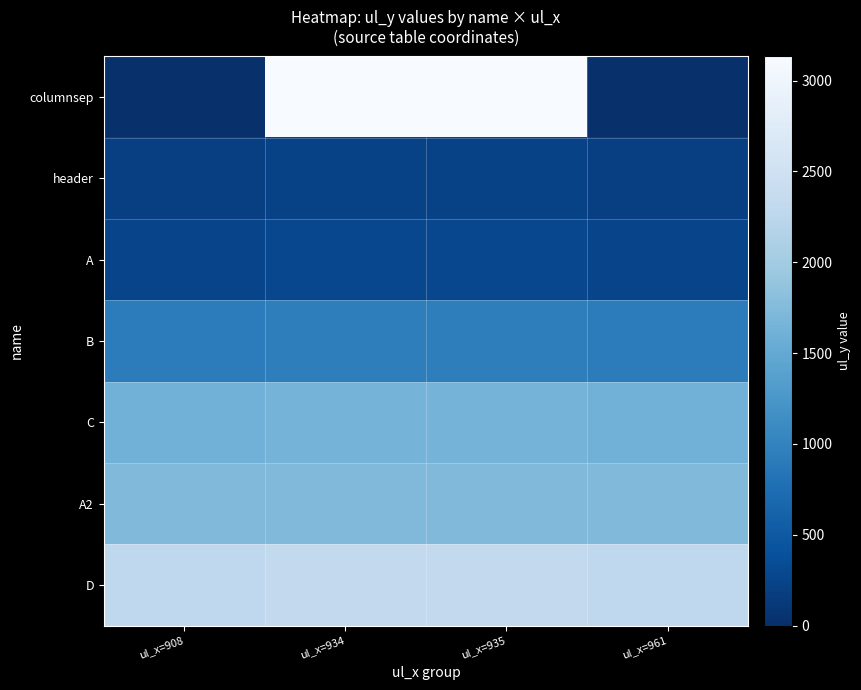

Reading left to right, transcribe all the data shown in this chart.

columnsep: ul_x=908=0	ul_x=934=3133	ul_x=935=3133	ul_x=961=0
header: ul_x=908=192	ul_x=934=228	ul_x=935=228	ul_x=961=192
A: ul_x=908=257	ul_x=934=285	ul_x=935=285	ul_x=961=257
B: ul_x=908=928	ul_x=934=954	ul_x=935=954	ul_x=961=928
C: ul_x=908=1618	ul_x=934=1646	ul_x=935=1646	ul_x=961=1618
A2: ul_x=908=1737	ul_x=934=1737	ul_x=935=1737	ul_x=961=1737
D: ul_x=908=2299	ul_x=934=2325	ul_x=935=2325	ul_x=961=2299